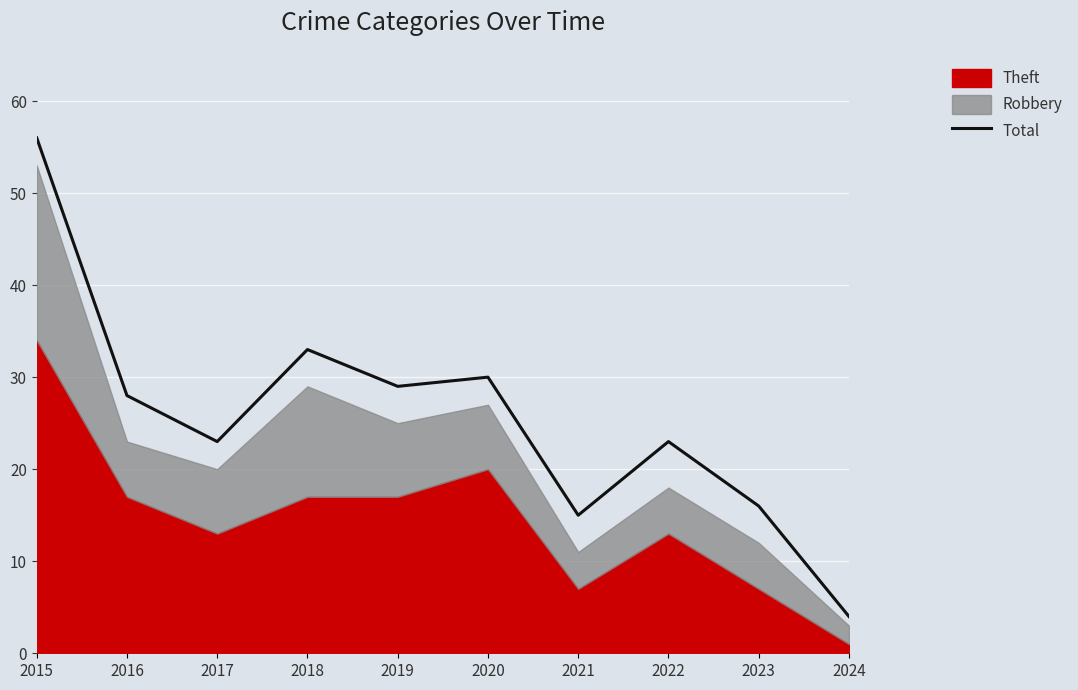

Does the chart display data point markers on the line(s)?

No